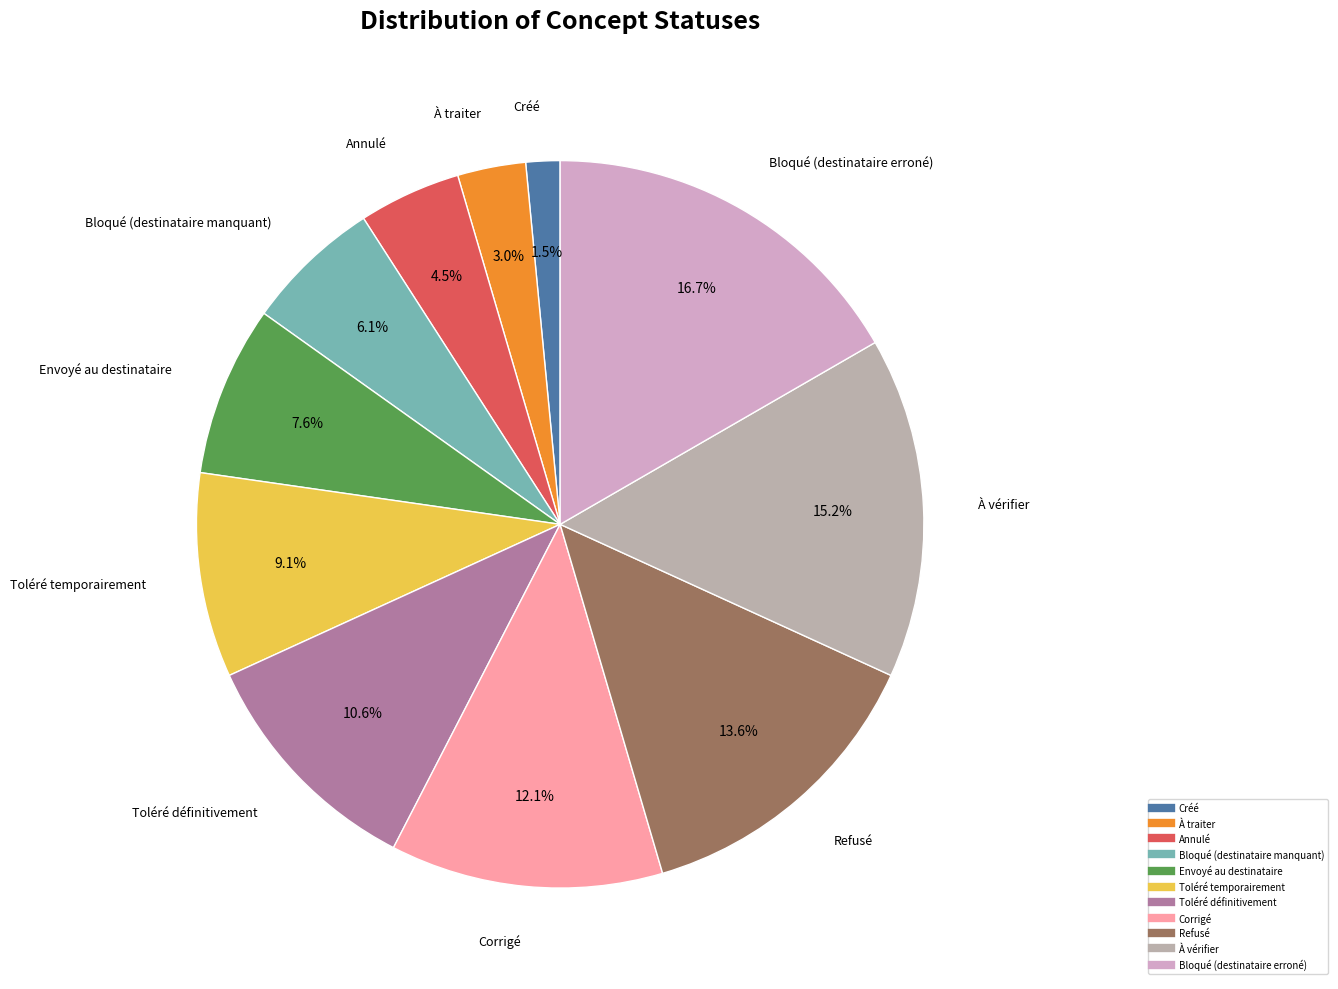

Which category has the biggest portion of the pie?

Bloqué (destinataire erroné)